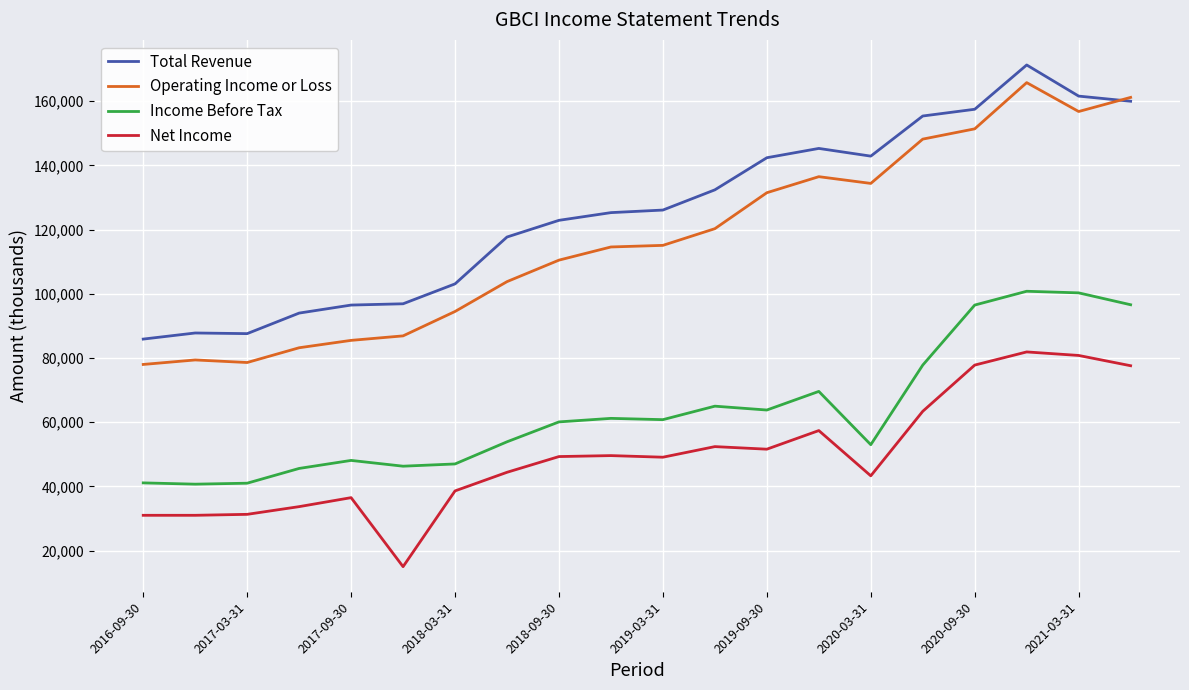

Which series has the largest total across all categories?

Total Revenue